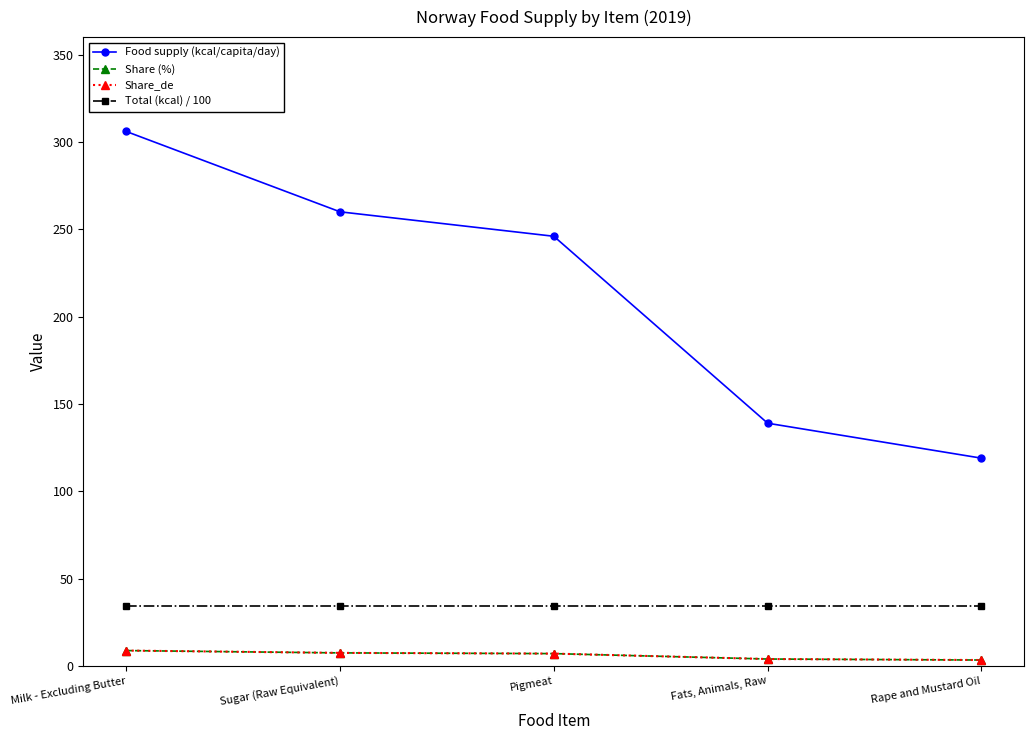

At which label is Share_de closest to 6?

Pigmeat